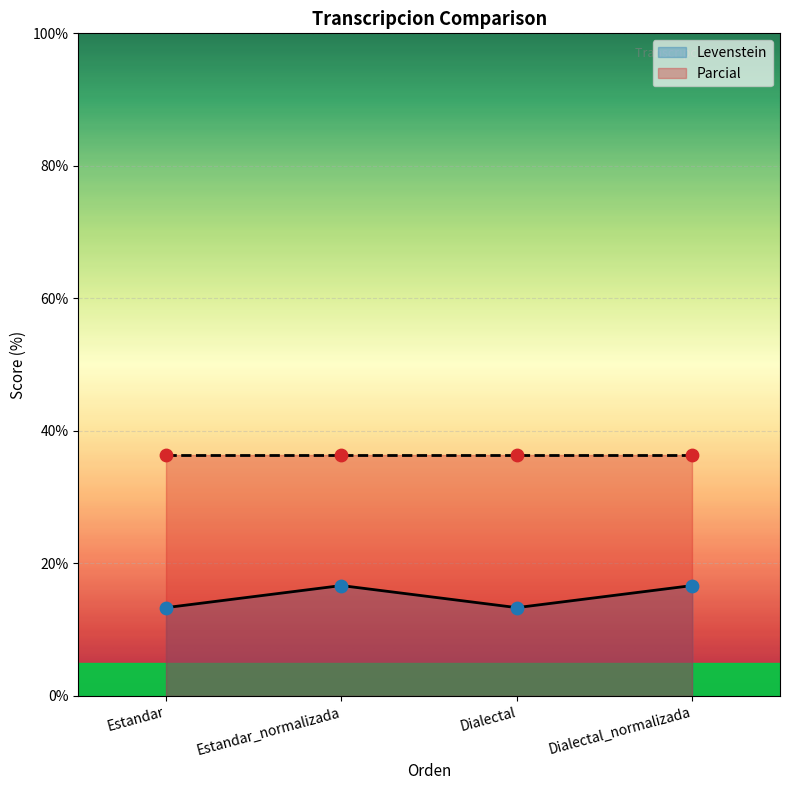

What is the ratio of the value at Dialectal_normalizada to the value at Estandar_normalizada?

1.0